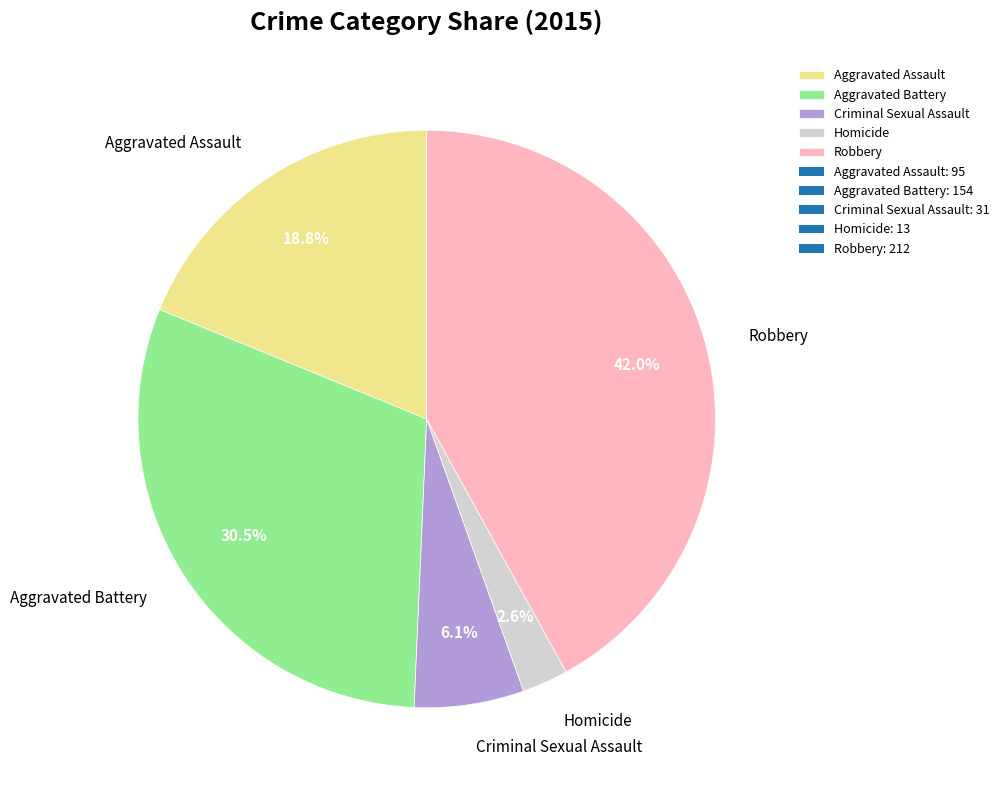

Rank the categories by value from highest to lowest.

Robbery, Aggravated Battery, Aggravated Assault, Criminal Sexual Assault, Homicide